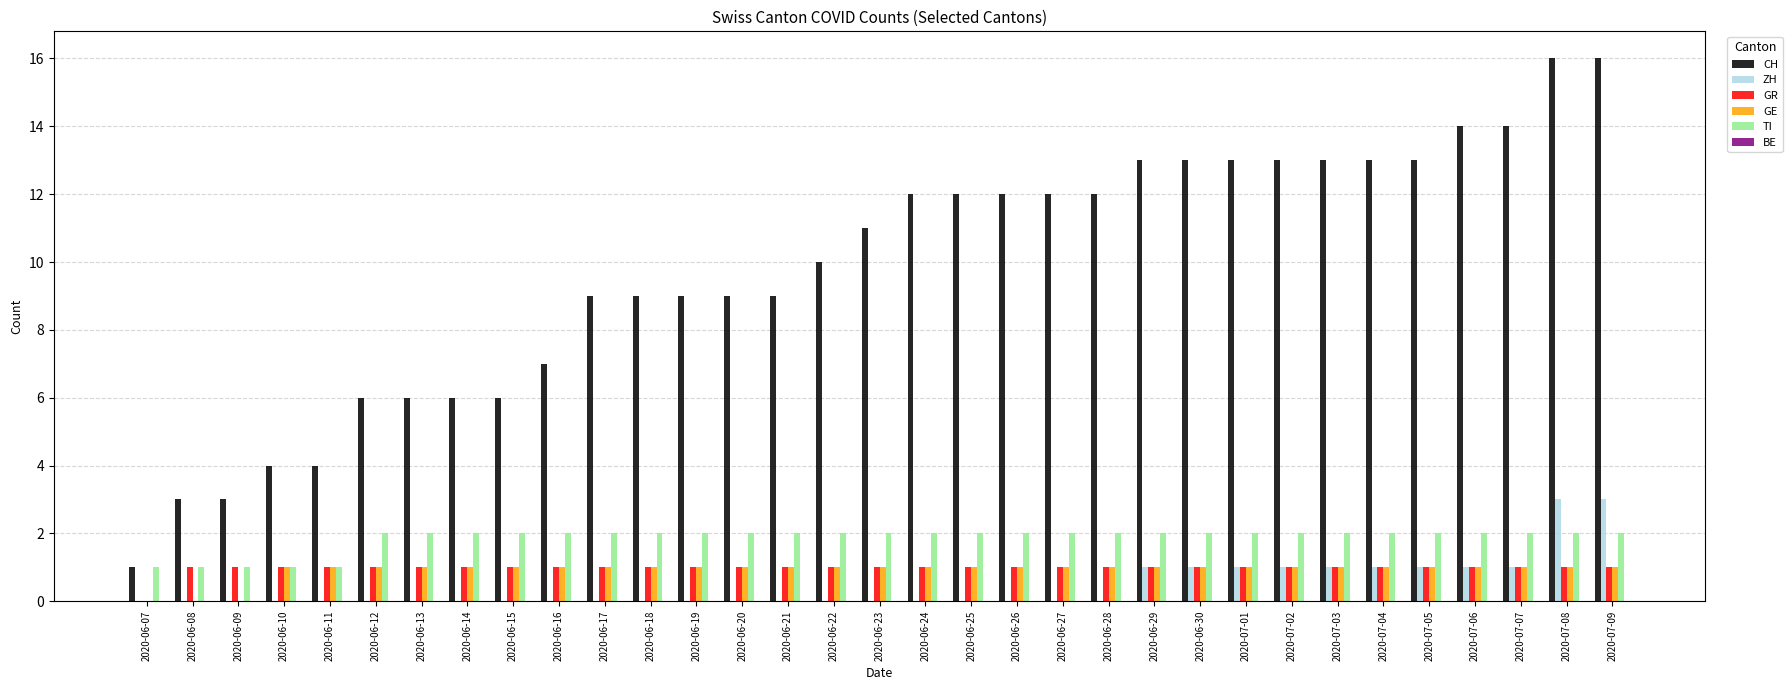

What is the total value across all series at 2020-07-08?

23